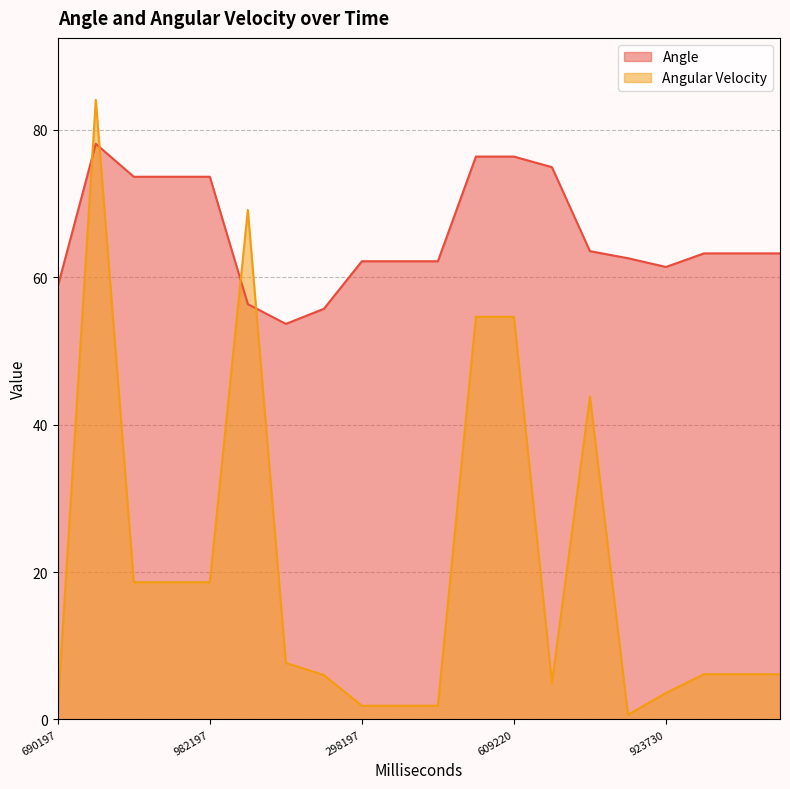

What is the difference between the maximum and minimum values in the Angle series?

24.4